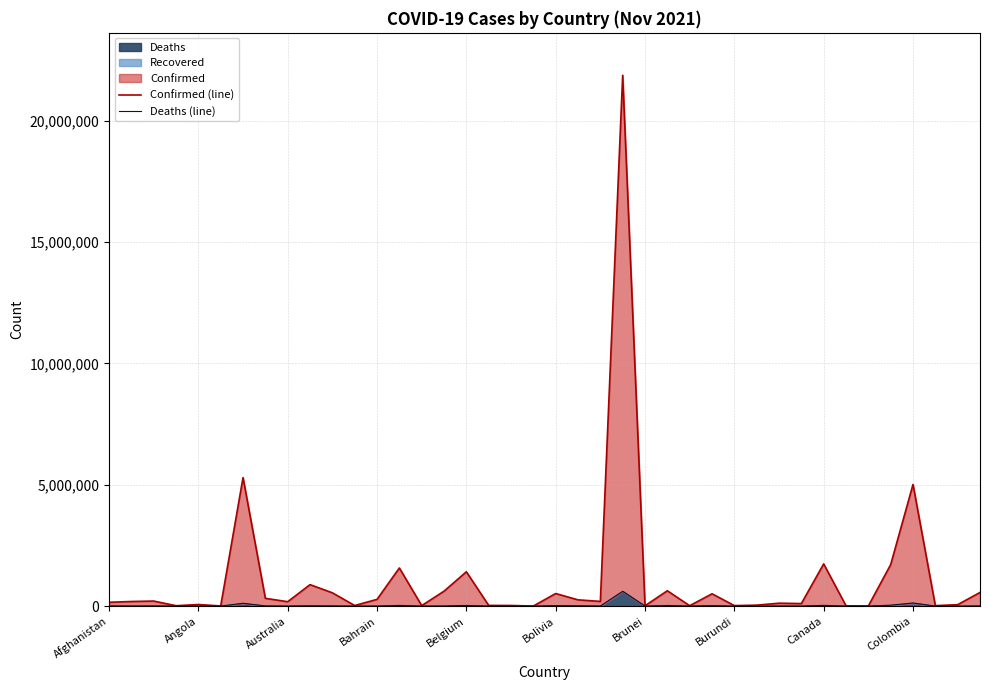

What is the highest value of the Deaths series?

609388